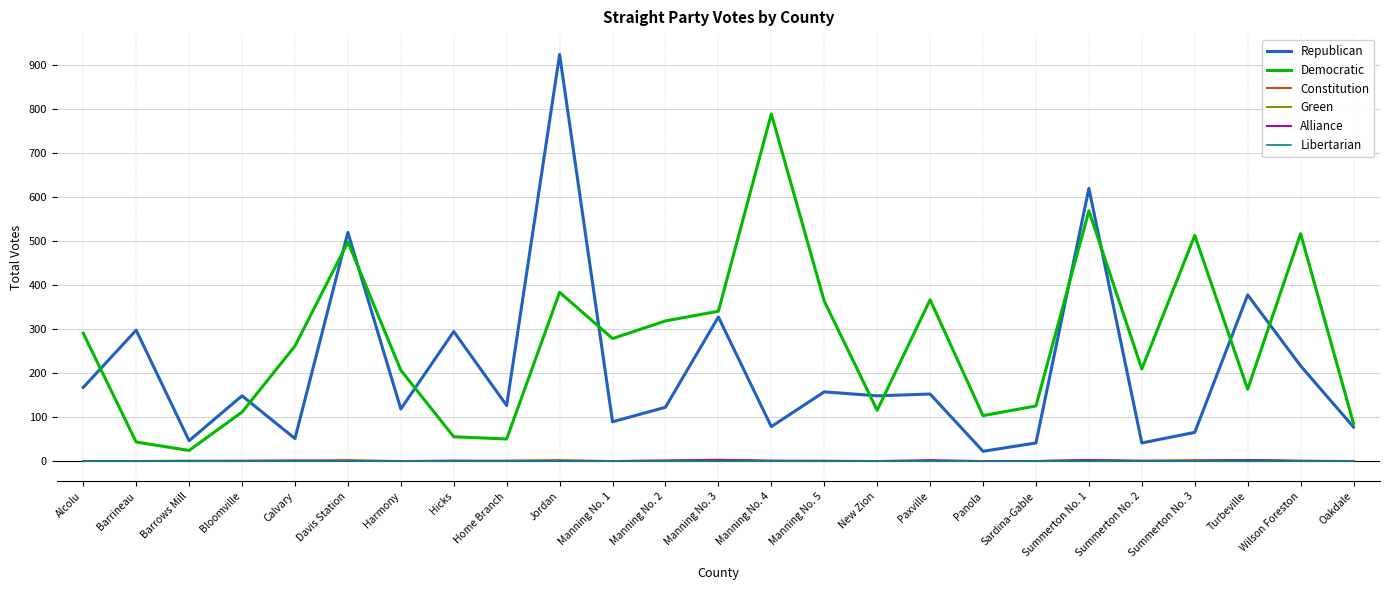

Read the Republican value at Harmony, to the nearest 10.

120